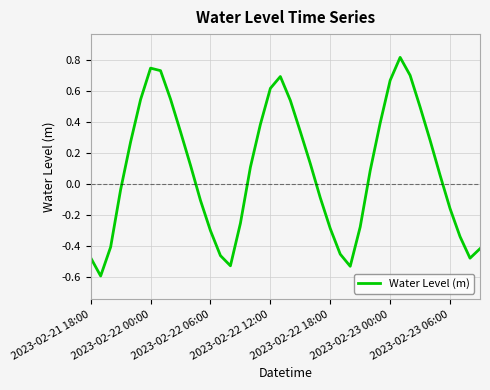

What is the difference between the maximum and minimum values?

1.4